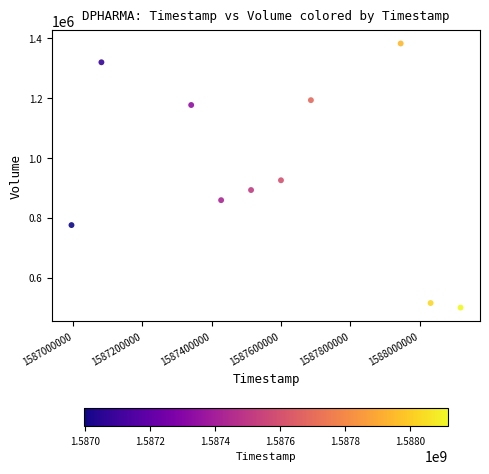

What Y value in the scatter plot is closest to 940500?

924800